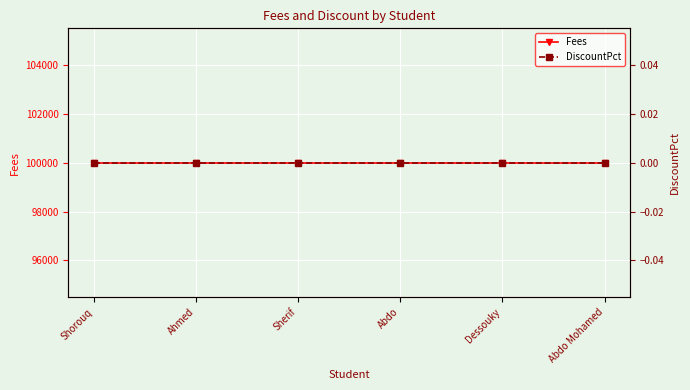

At which label does DiscountPct reach its minimum?

Shorouq